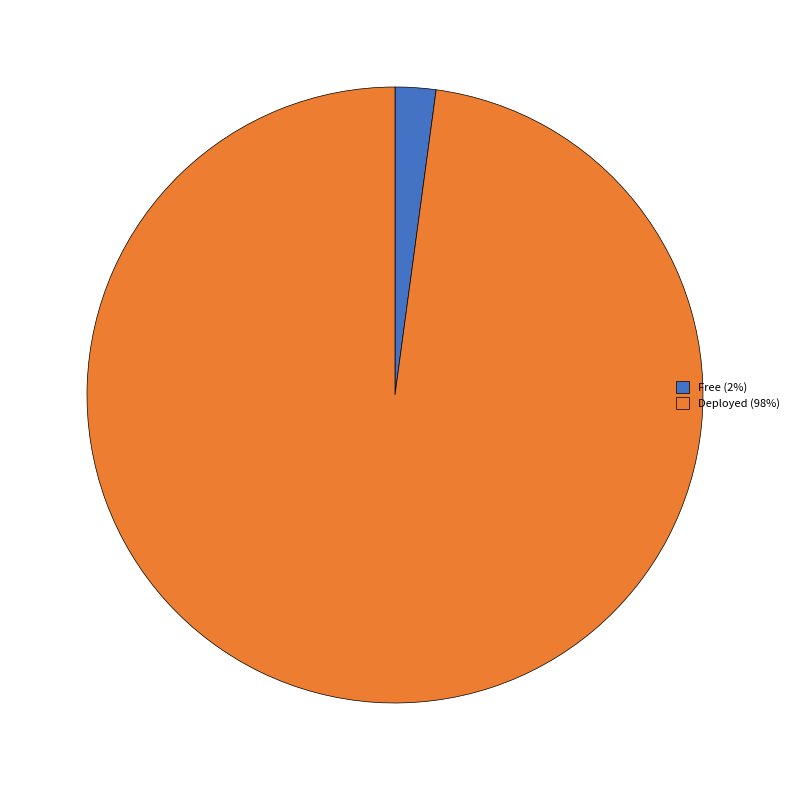

Approximately how many times larger is the value at Deployed compared to Free?

45.9